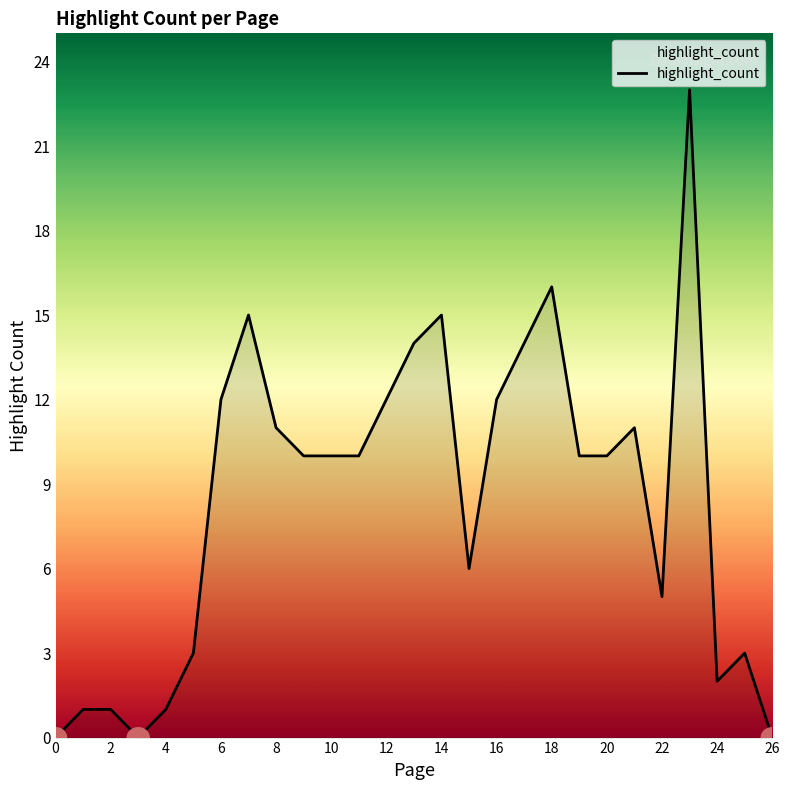

Does the chart display data point markers on the line(s)?

No